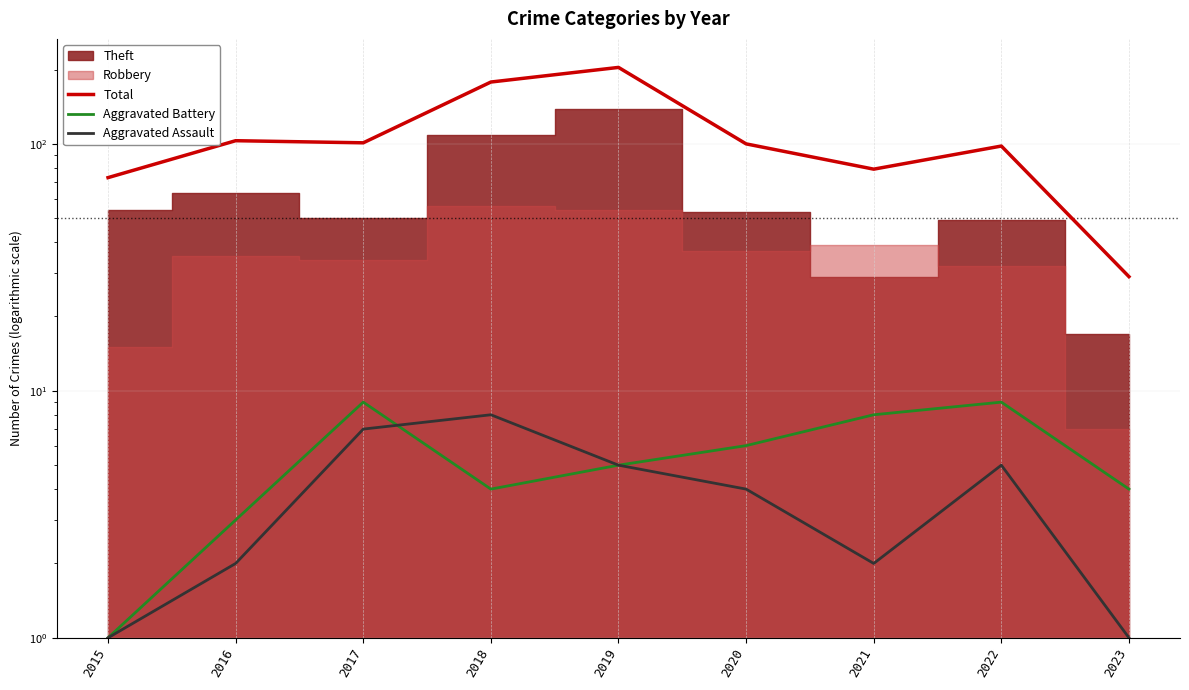

At how many categories does at least one series exceed 111?

2